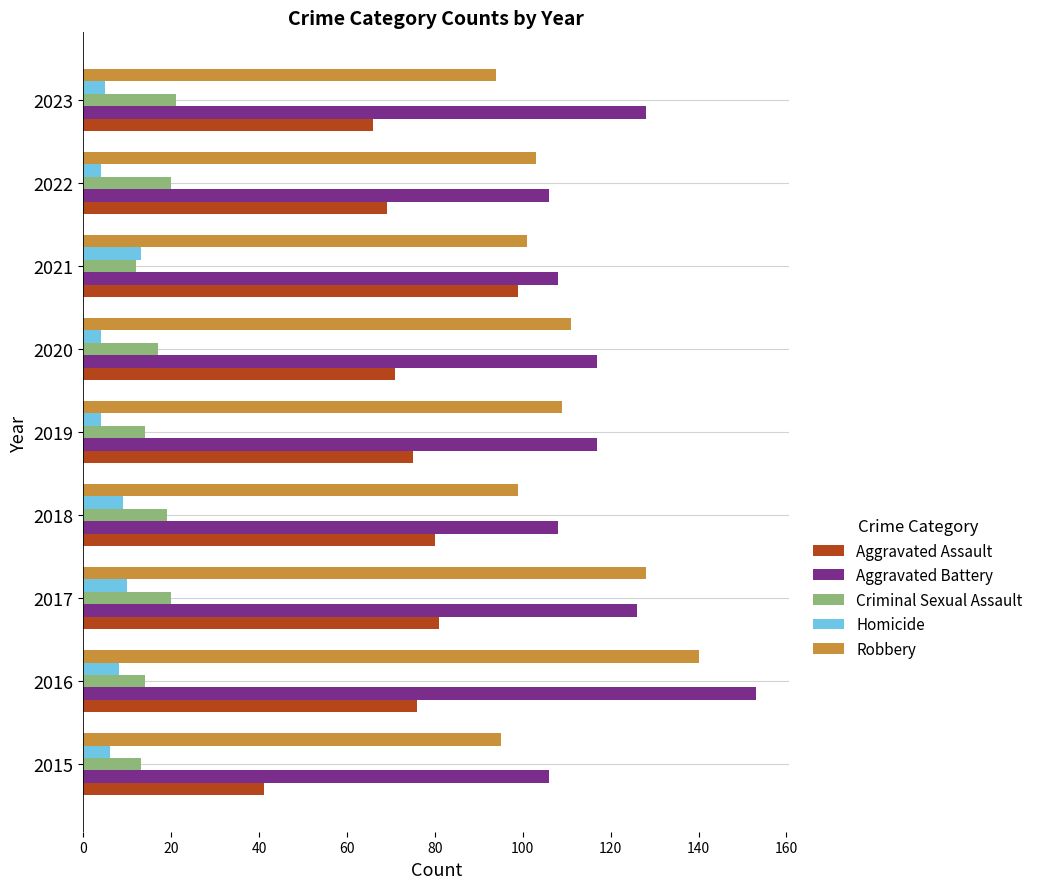

Which category has the highest value in the Aggravated Assault series?

2021